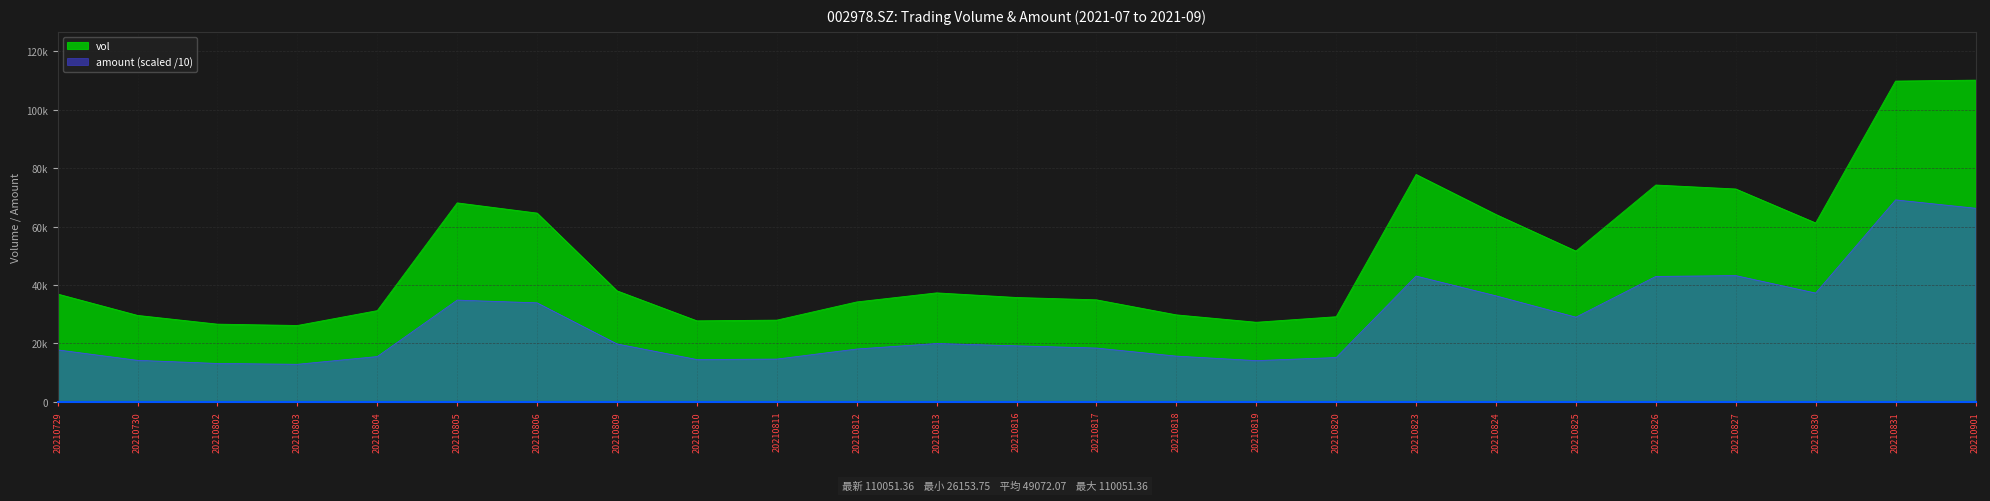

What is the average value of the vol series?

49072.1